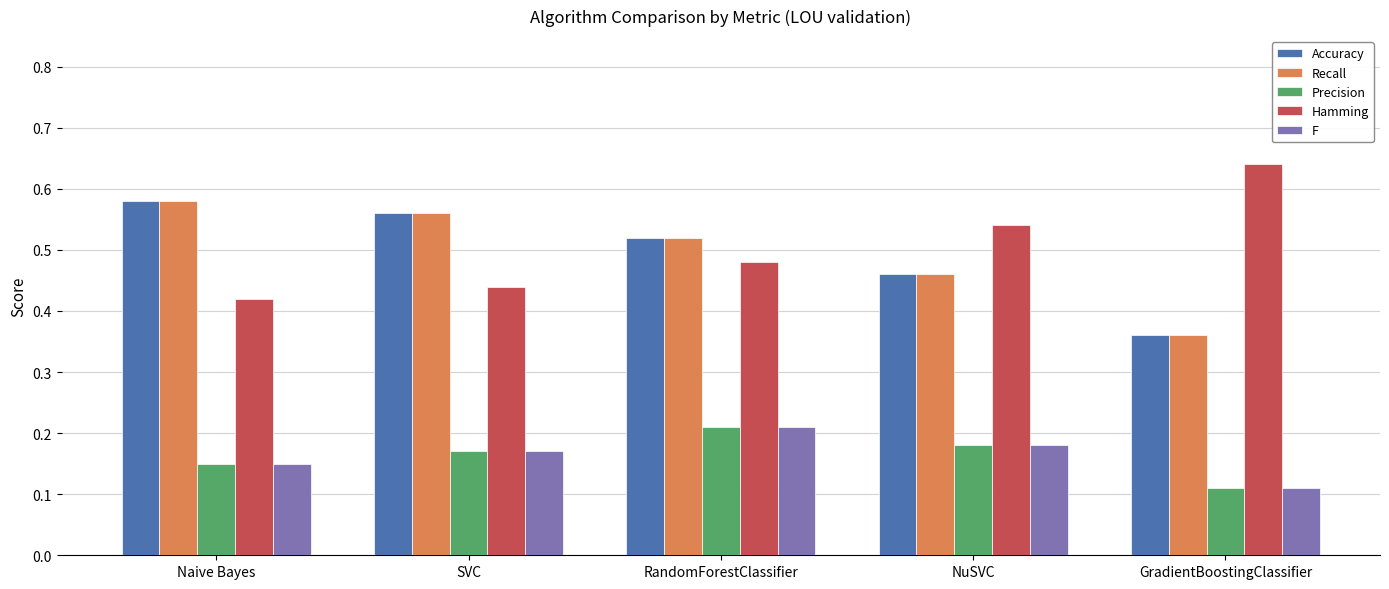

The value of Recall at SVC is 0.8. True or false?

False